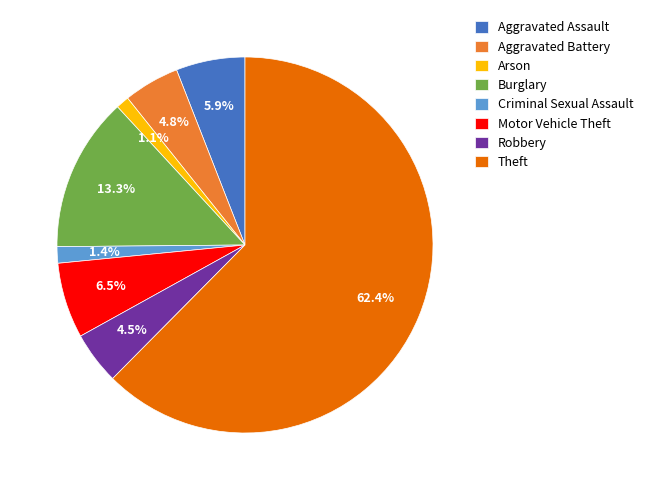

What portion of the pie excludes Arson?

98.9%